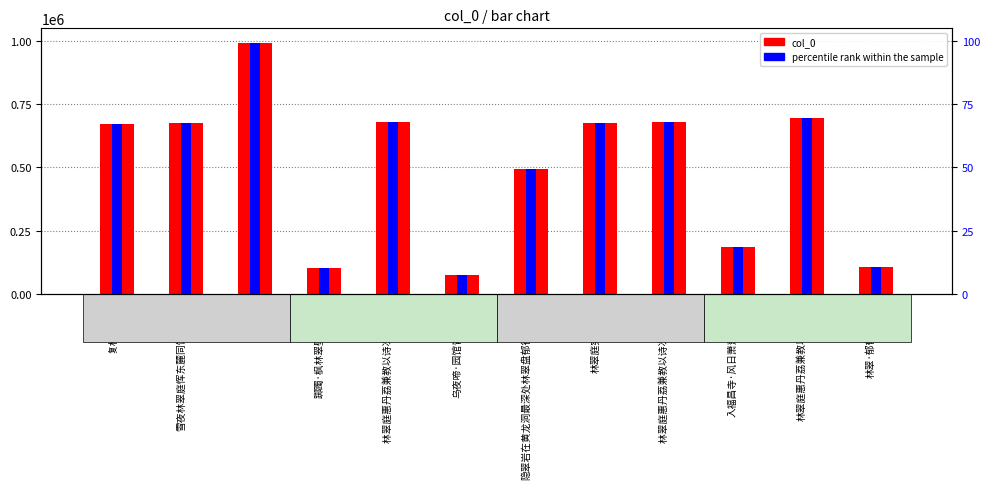

At which label does col_0 reach its minimum?

乌夜啼·园馆青林翠樾